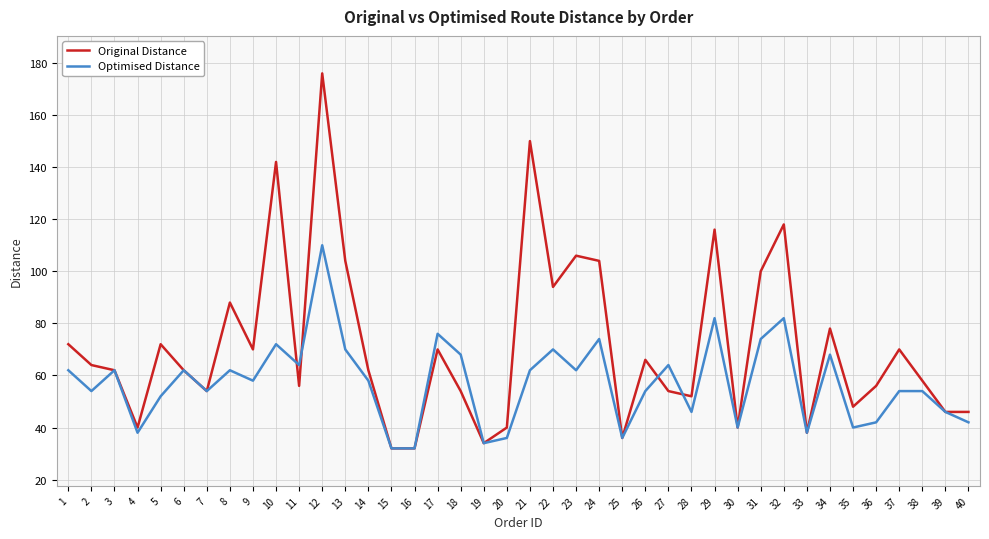

What is the maximum value for Optimised Distance?

110